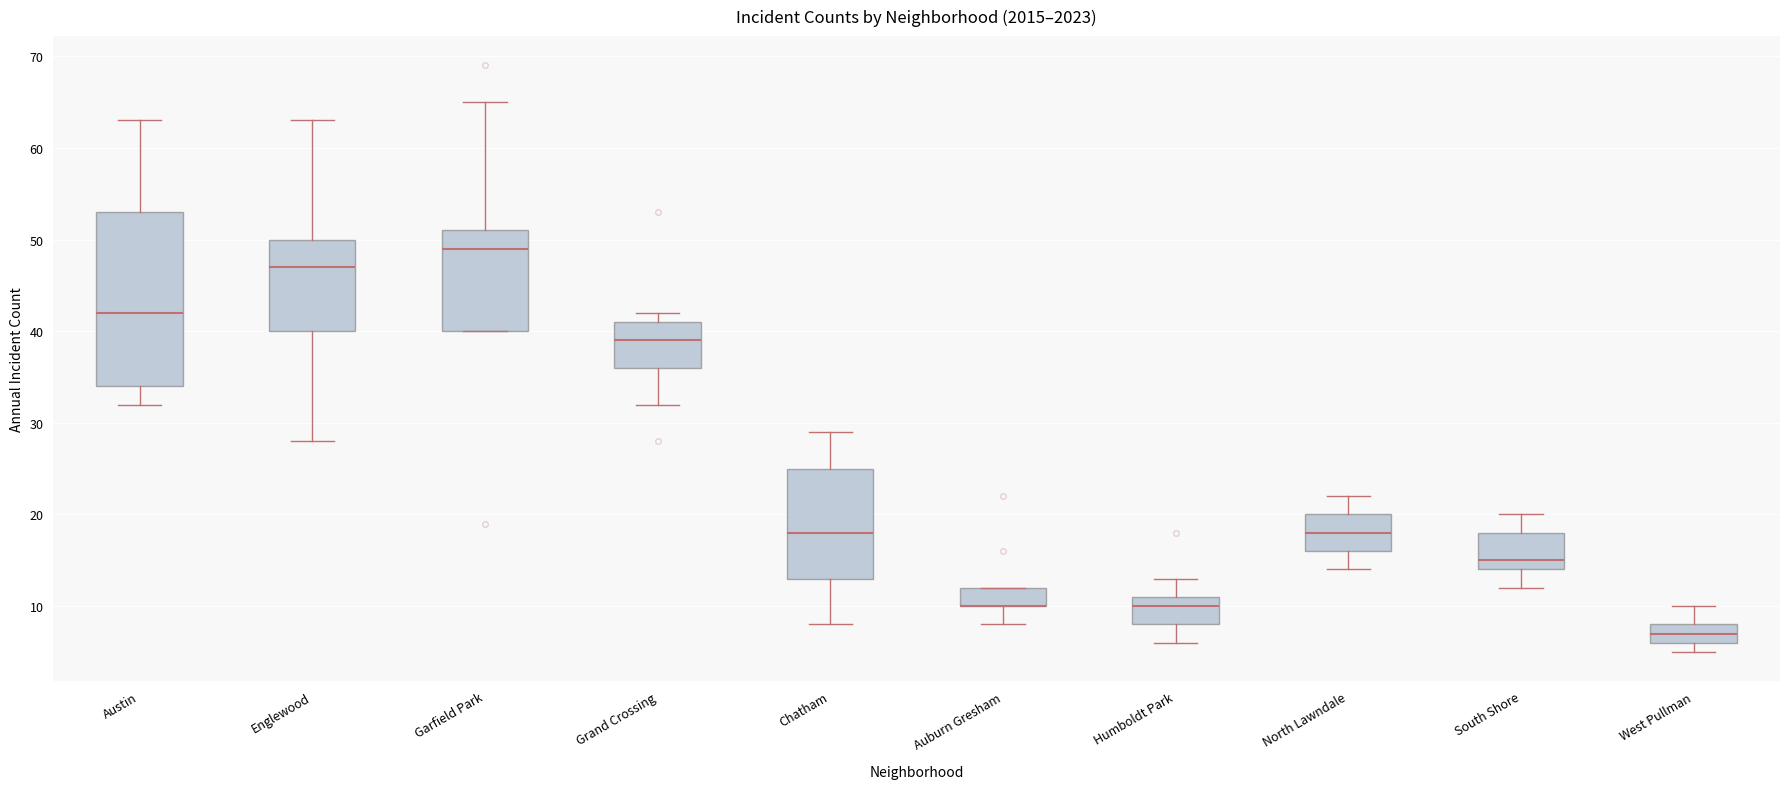

Which box is the tallest, from its lower edge to its upper edge?

Austin